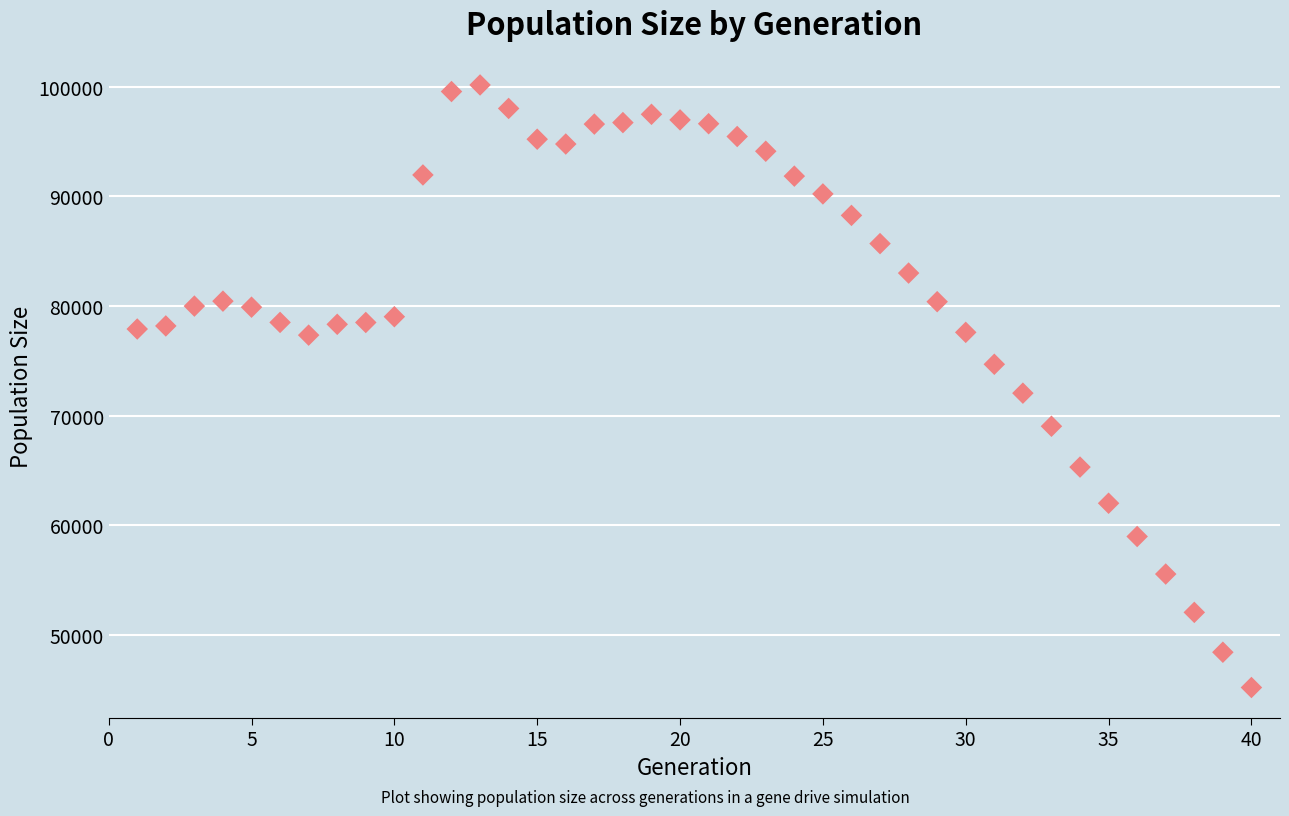

What Y value in the scatter plot is closest to 72676?

72045